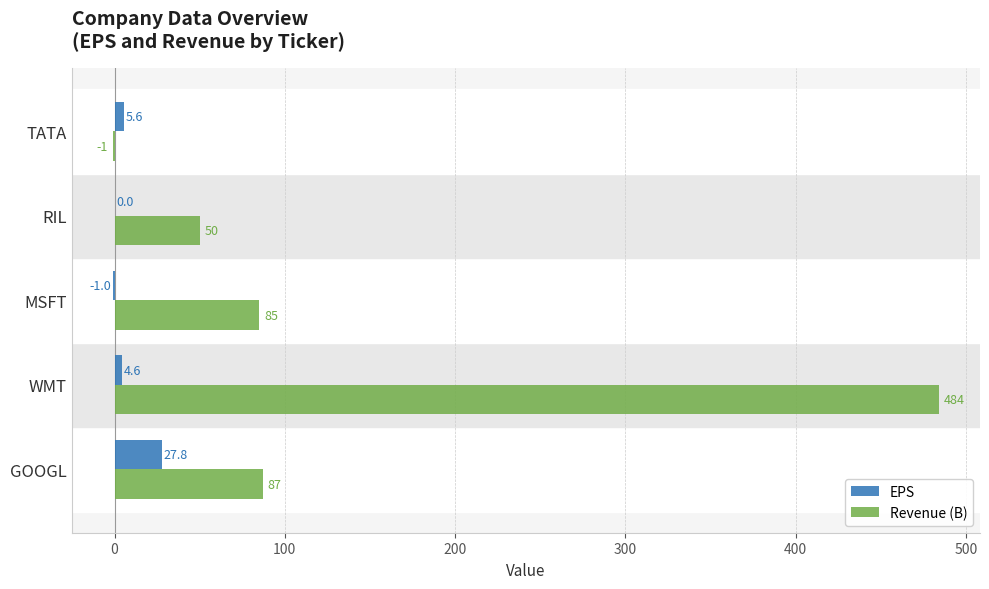

True or false: Revenue (B) has a value of 44.2 at MSFT.

False